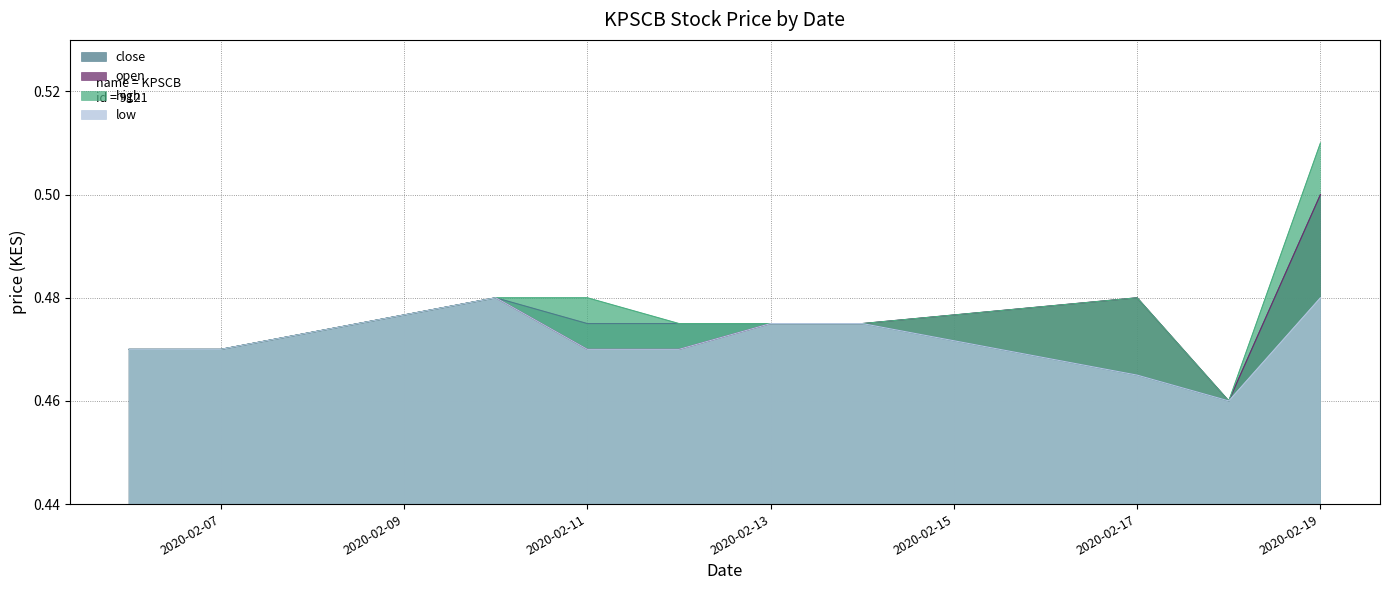

How many high values are between 0 and 1?

10